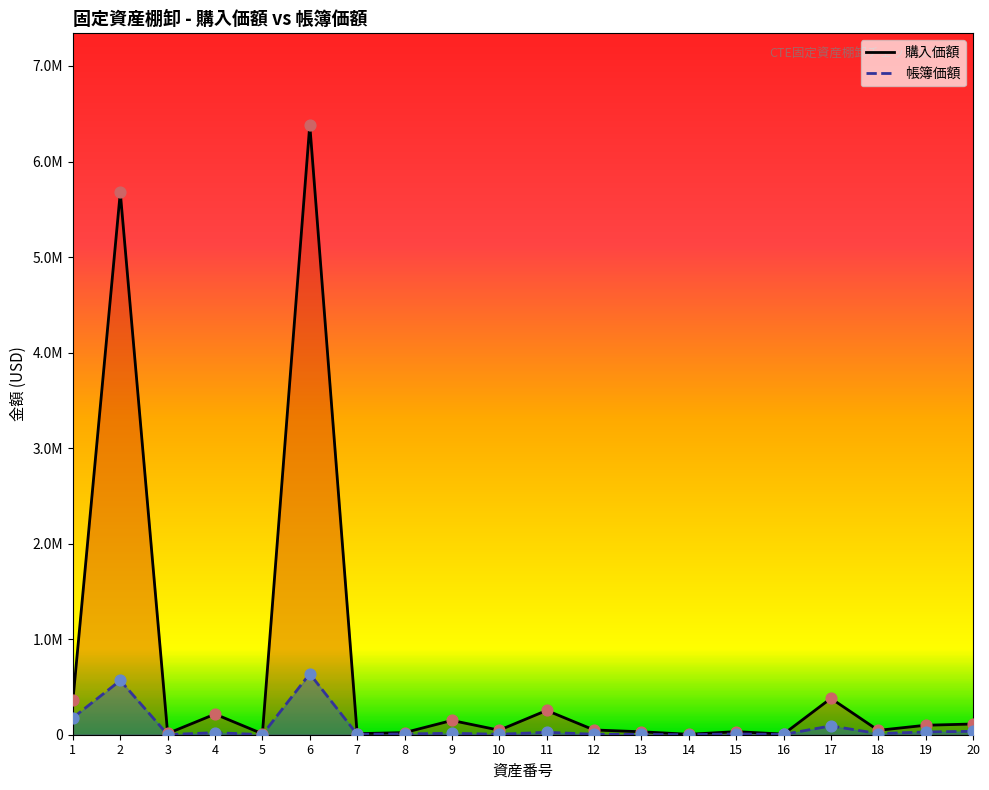

Which series reaches the minimum Y coordinate?

帳簿価額